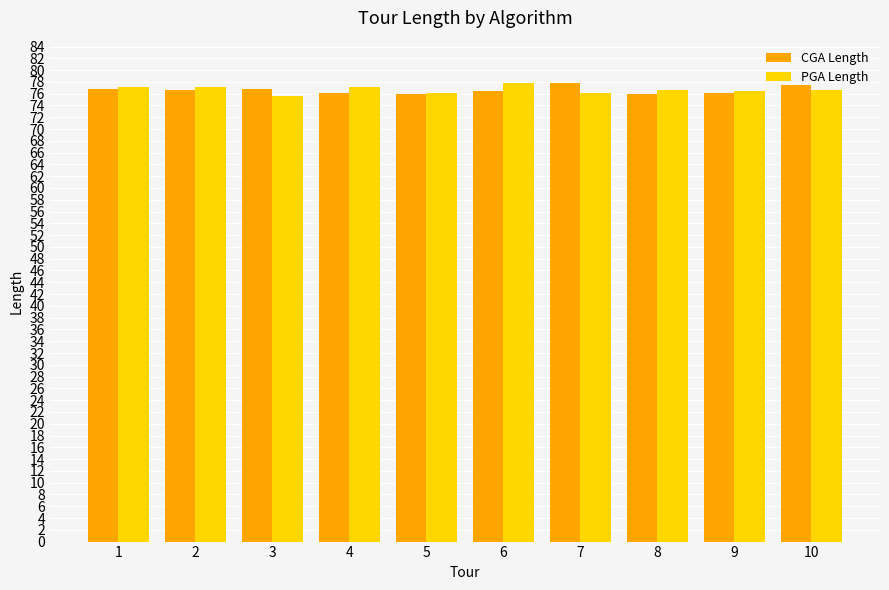

The value of CGA Length at 3 is 135.1. True or false?

False